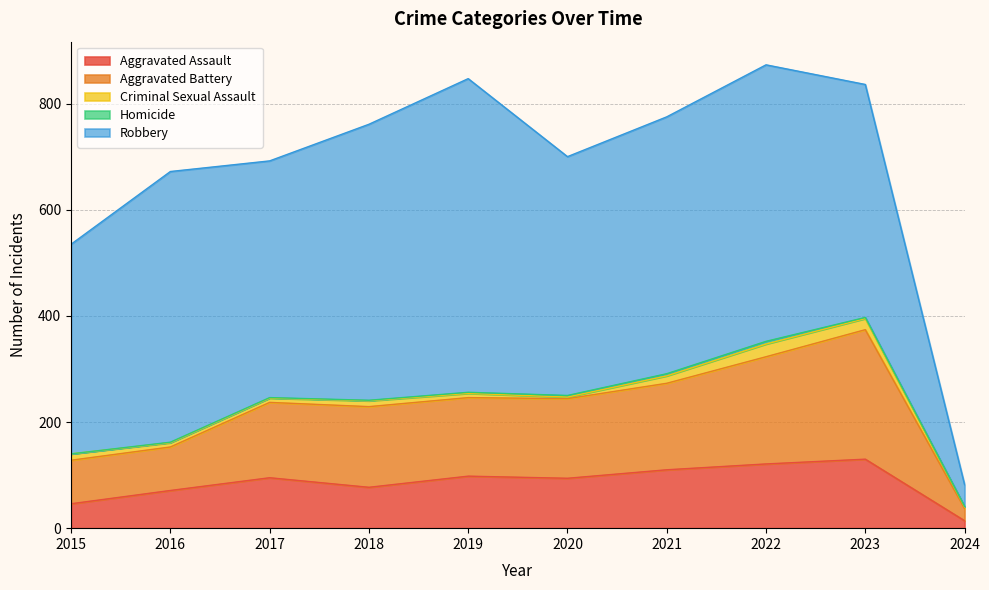

How many interior local valleys does the Criminal Sexual Assault series have?

1